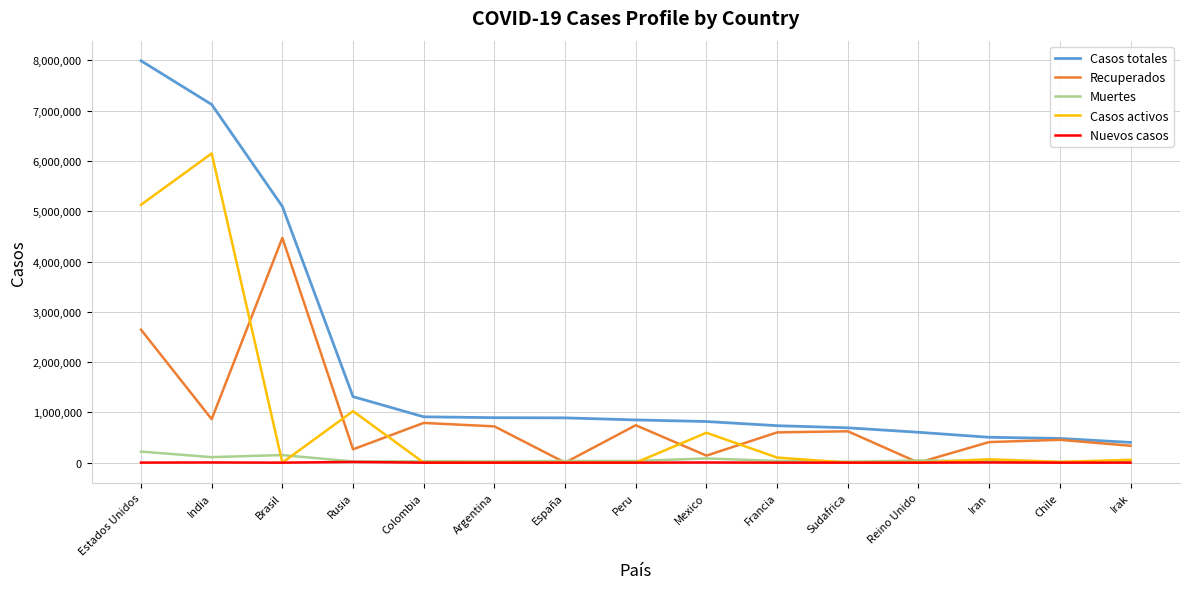

The Casos activos series shows 2797359 at España. True or false?

False